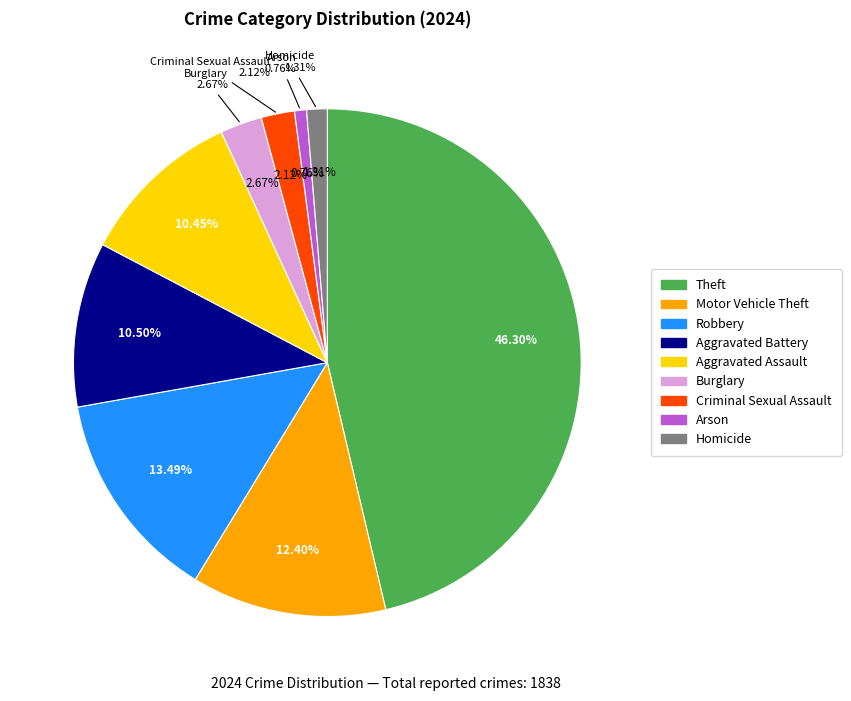

Does Criminal Sexual Assault account for over 50% of the chart?

No